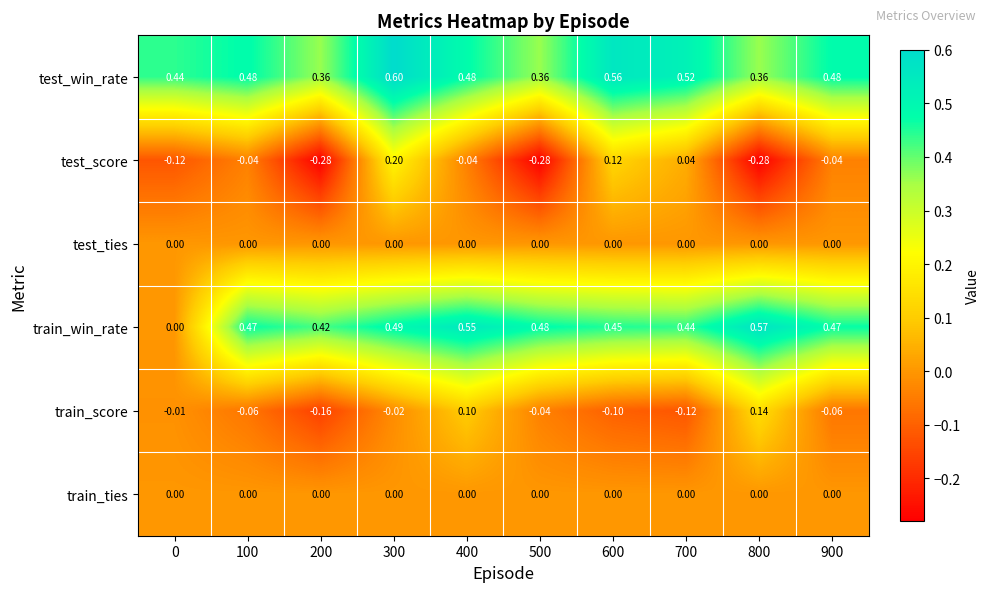

Between 0 and 300, which series saw the biggest shift?

train_win_rate